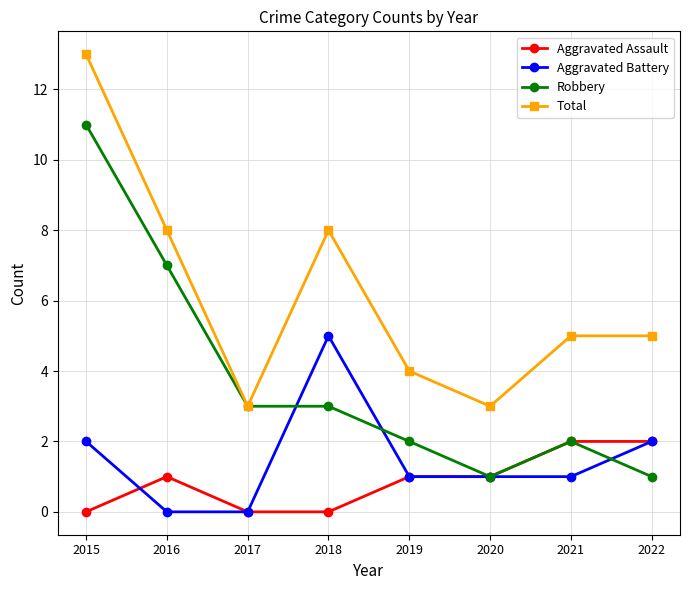

Which series changed the most between 2015 and 2022?

Robbery